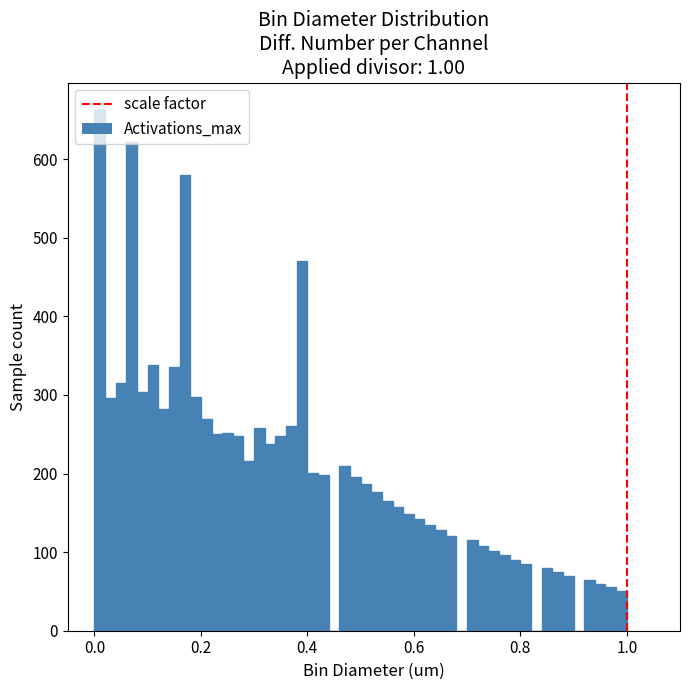

Around what value on the x-axis is the tallest bar? Give the approximate position of its centre, as read against the axis.

0.02